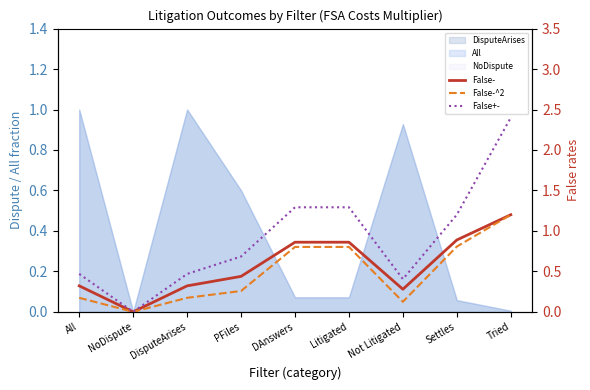

Is the value of False+- at Litigated greater than the value of False-^2 at DAnswers?

Yes